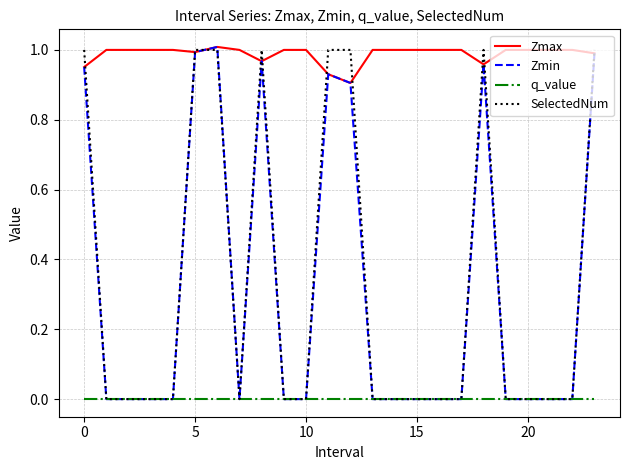

Which series has the largest total across all categories?

Zmax